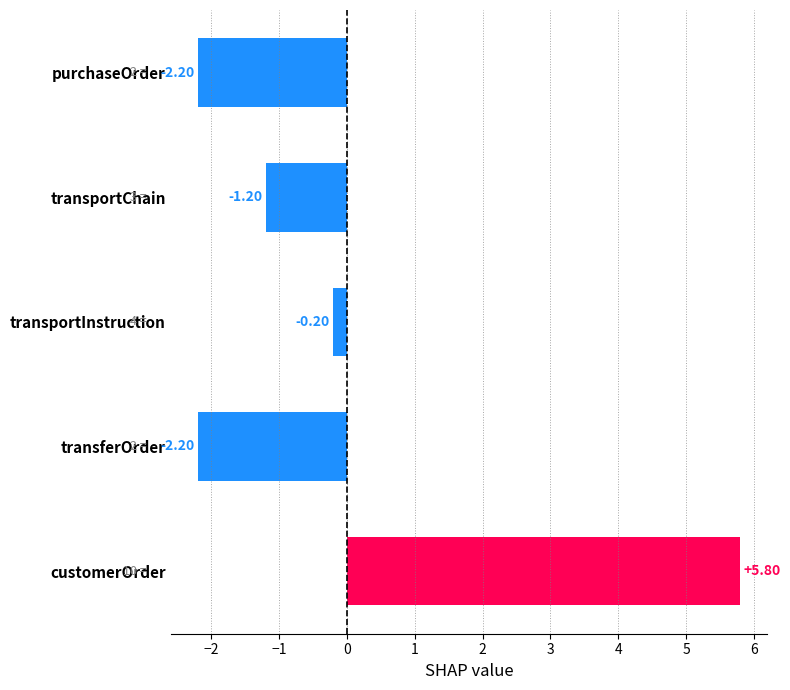

What is the label of the 5th bar from the top?

customerOrder